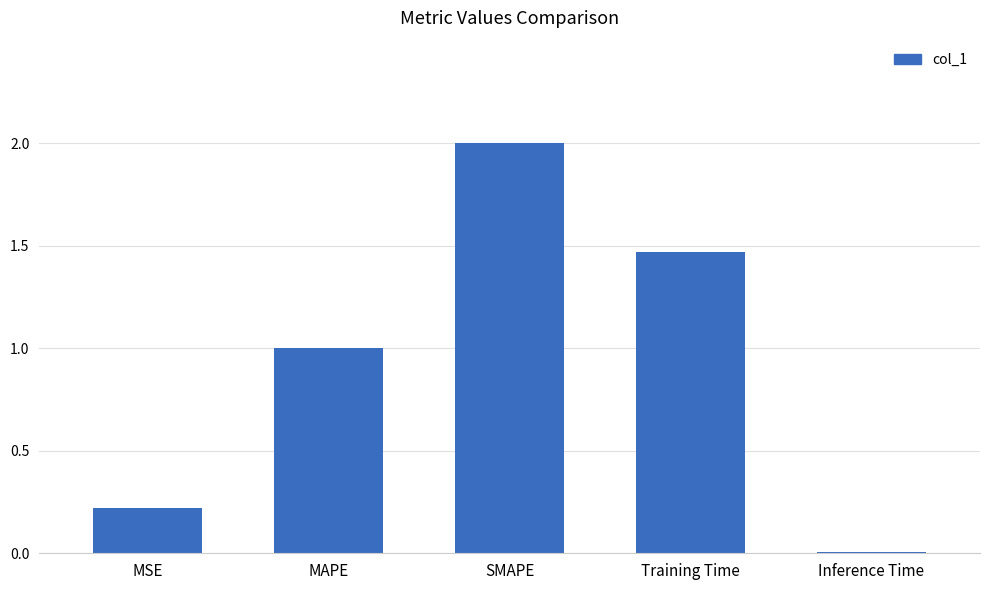

What is the maximum value shown in the chart?

2.0